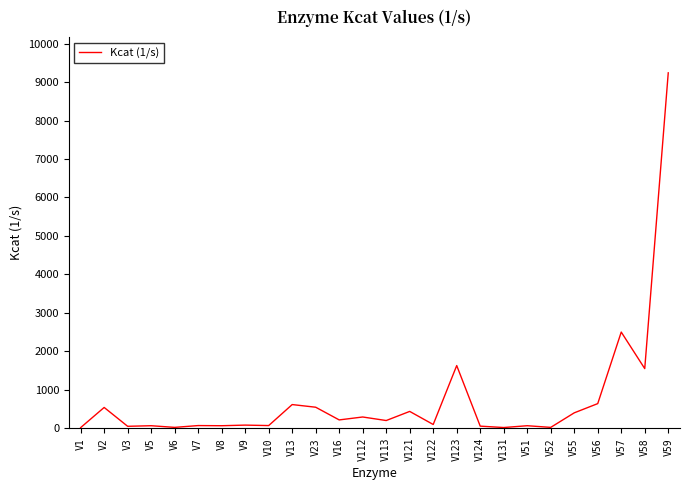

True or false: there are more than 2 points higher than both neighbors.

True